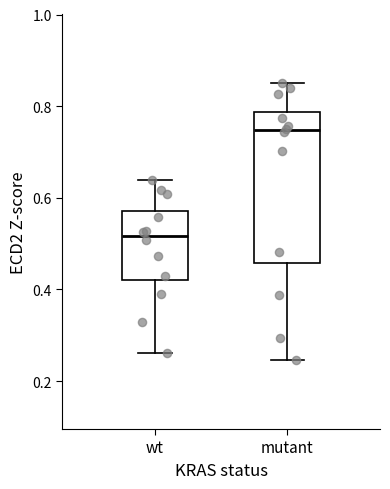

Where is the lower edge of the box for wt on the y-axis? The values are not printed on the chart, so give them approximately, as read against the axis.

0.42